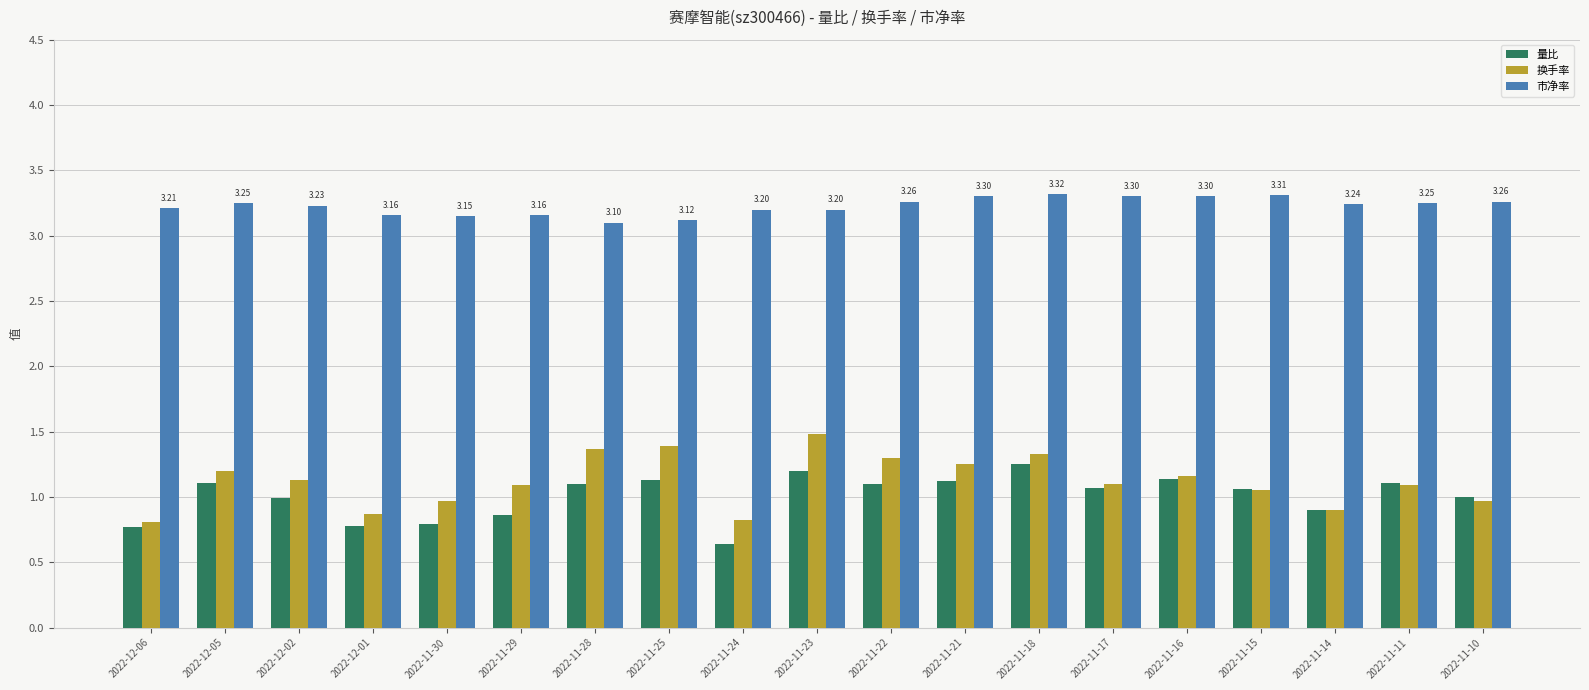

How many 市净率 values are between 3 and 4?

19